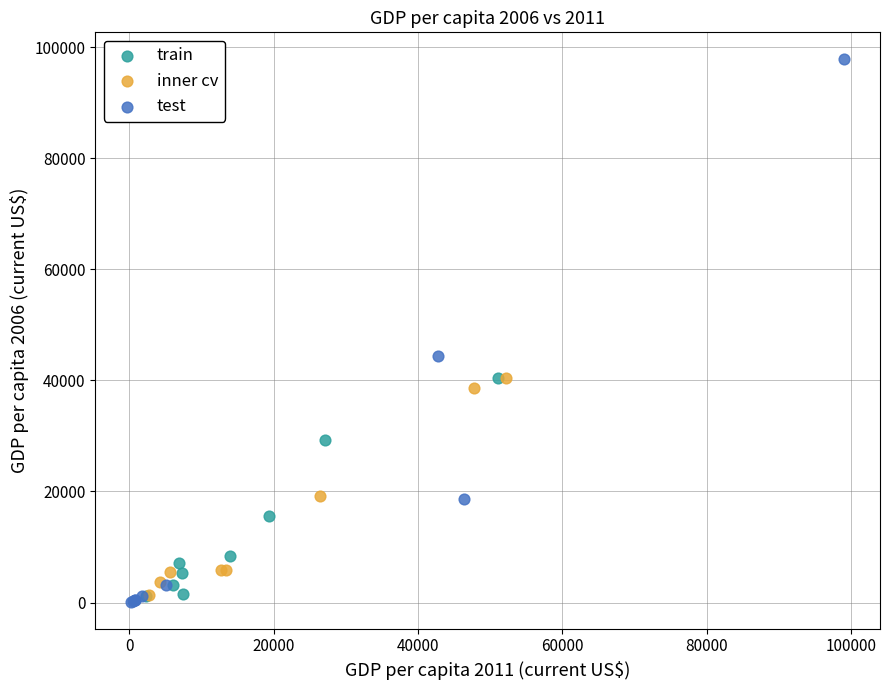

Which series reaches the maximum Y coordinate?

test